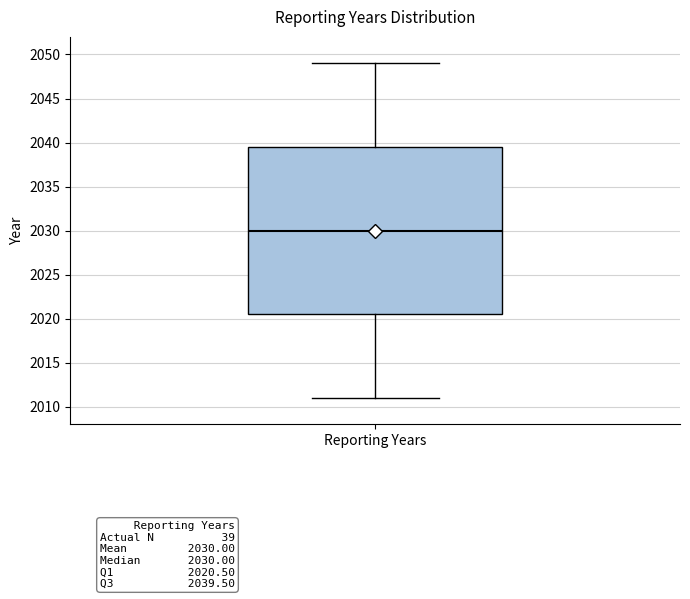

Where is the lower edge of the box for Reporting Years on the y-axis? The values are not printed on the chart, so give them approximately, as read against the axis.

2020.5